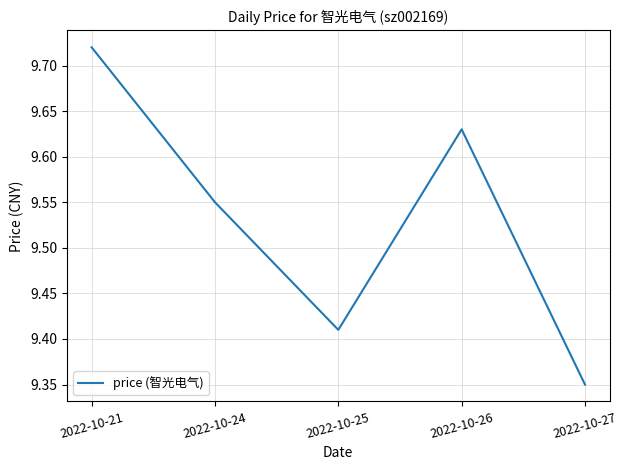

The chart shows a value of 12.5 at 2022-10-27. True or false?

False